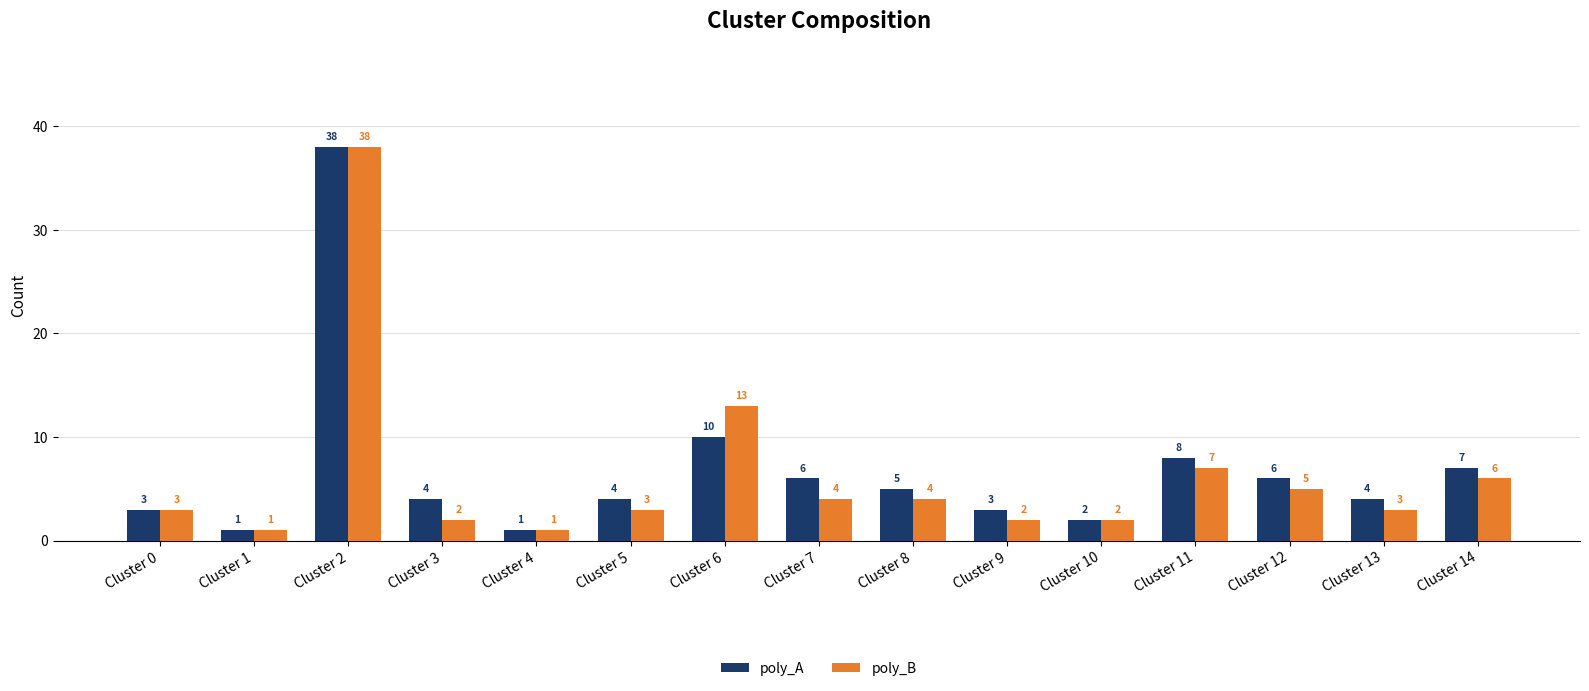

Which category has the highest value across all series?

Cluster 2